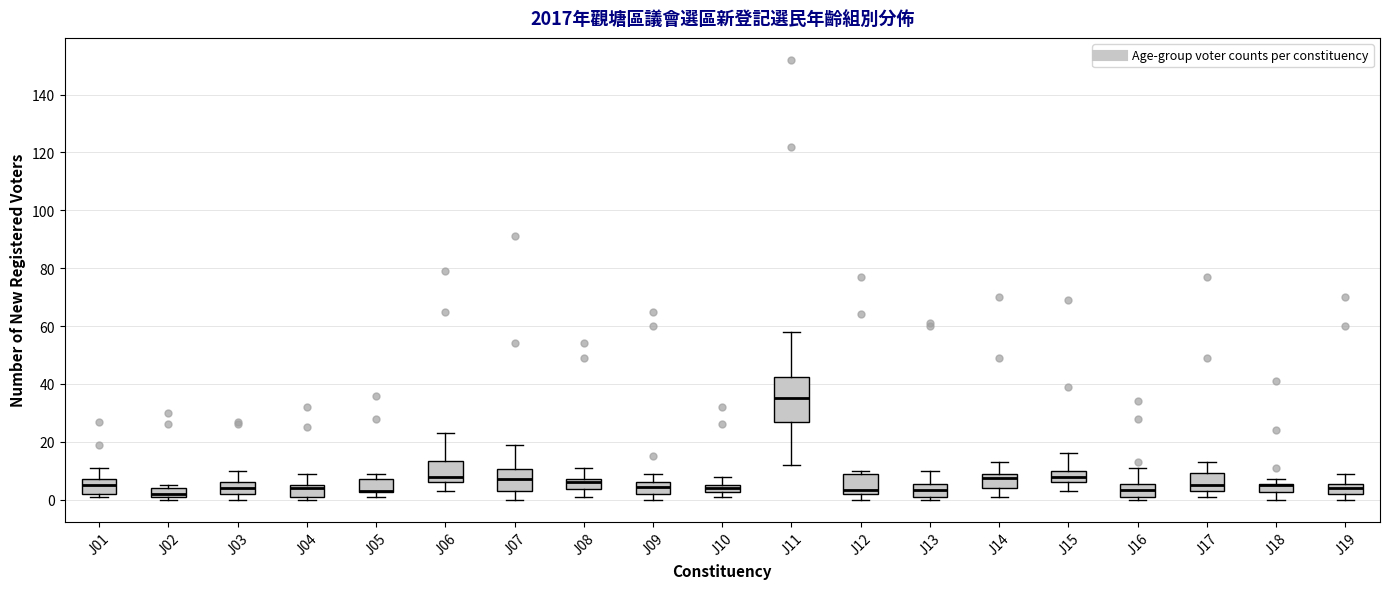

Comparing the boxes themselves (not the whiskers), which one is the tallest?

J11